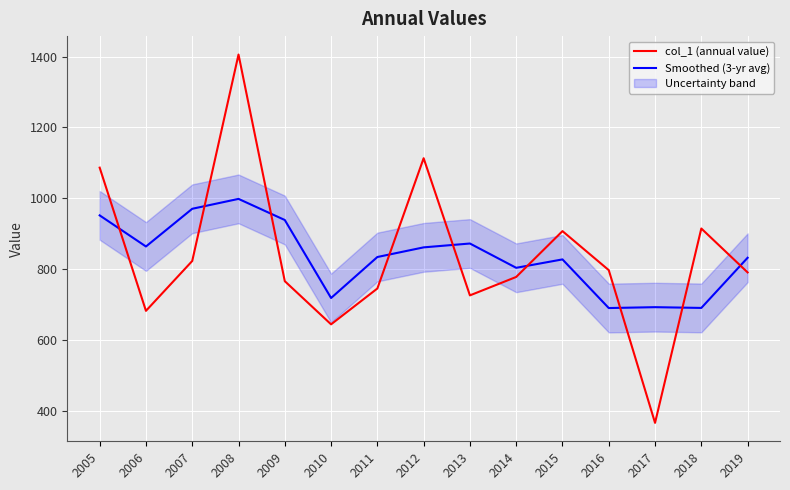

How many data points in Smoothed (3-yr avg) are less than 833?

7